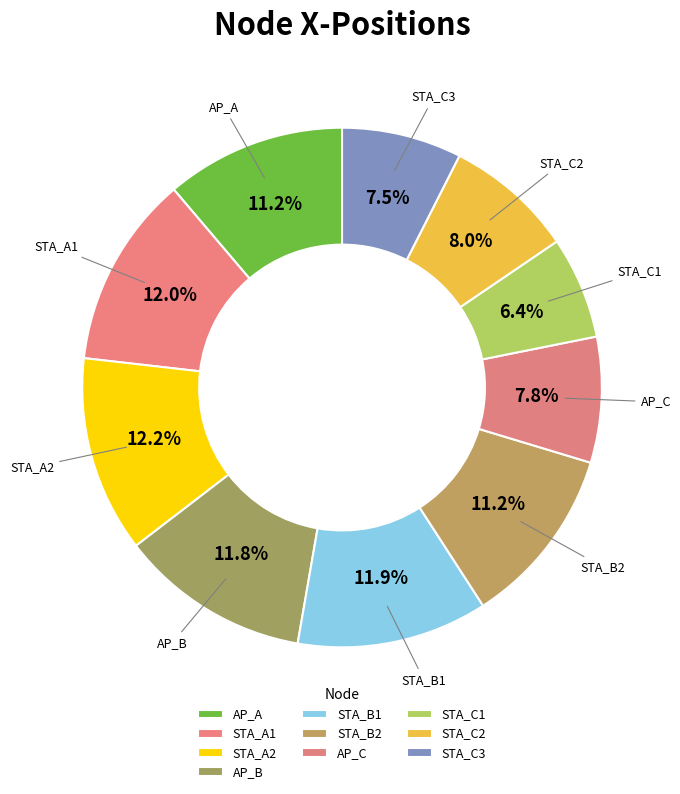

Does STA_C2 account for over 50% of the chart?

No